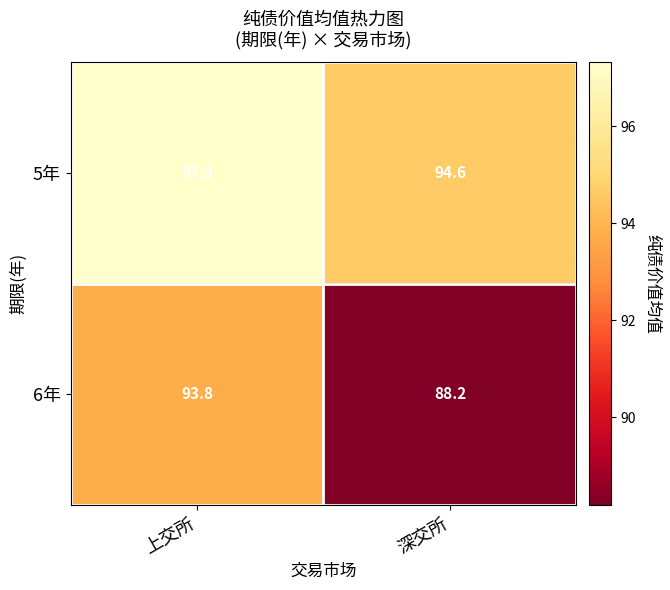

What is the smallest value displayed?

88.2